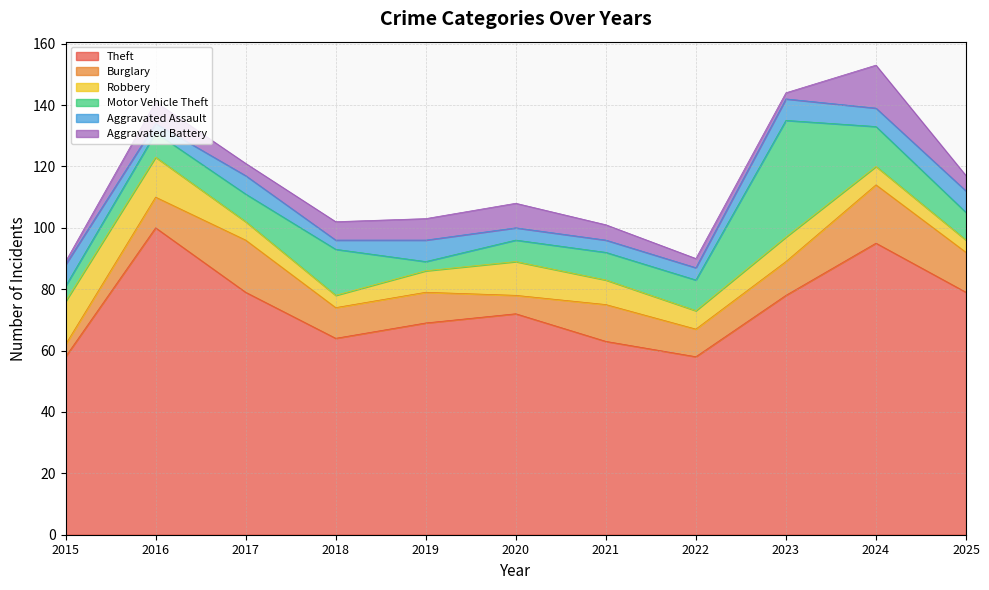

Reading left to right, list all the values displayed in this chart.

Theft: 2015=58	2016=100	2017=79	2018=64	2019=69	2020=72	2021=63	2022=58	2023=78	2024=95	2025=79
Burglary: 2015=4	2016=10	2017=17	2018=10	2019=10	2020=6	2021=12	2022=9	2023=11	2024=19	2025=13
Robbery: 2015=14	2016=13	2017=6	2018=4	2019=7	2020=11	2021=8	2022=6	2023=8	2024=6	2025=4
Motor Vehicle Theft: 2015=5	2016=8	2017=9	2018=15	2019=3	2020=7	2021=9	2022=10	2023=38	2024=13	2025=9
Aggravated Assault: 2015=7	2016=3	2017=6	2018=3	2019=7	2020=4	2021=4	2022=4	2023=7	2024=6	2025=7
Aggravated Battery: 2015=1	2016=7	2017=4	2018=6	2019=7	2020=8	2021=5	2022=3	2023=2	2024=14	2025=5